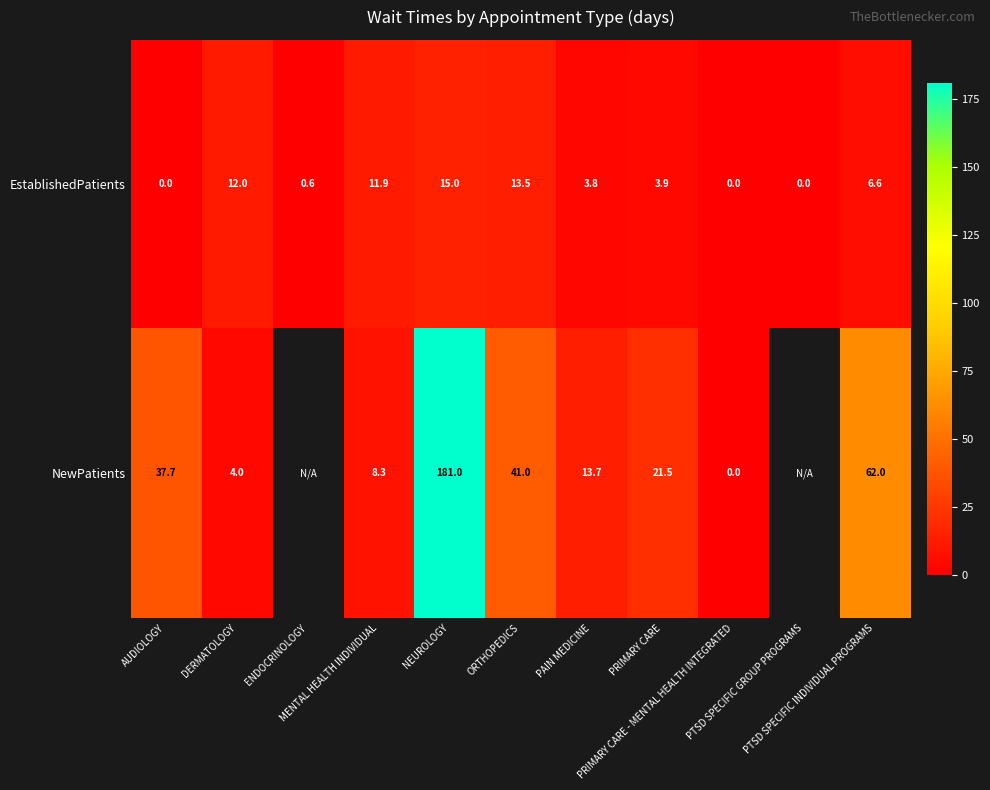

Count the number of categories in the chart.

11